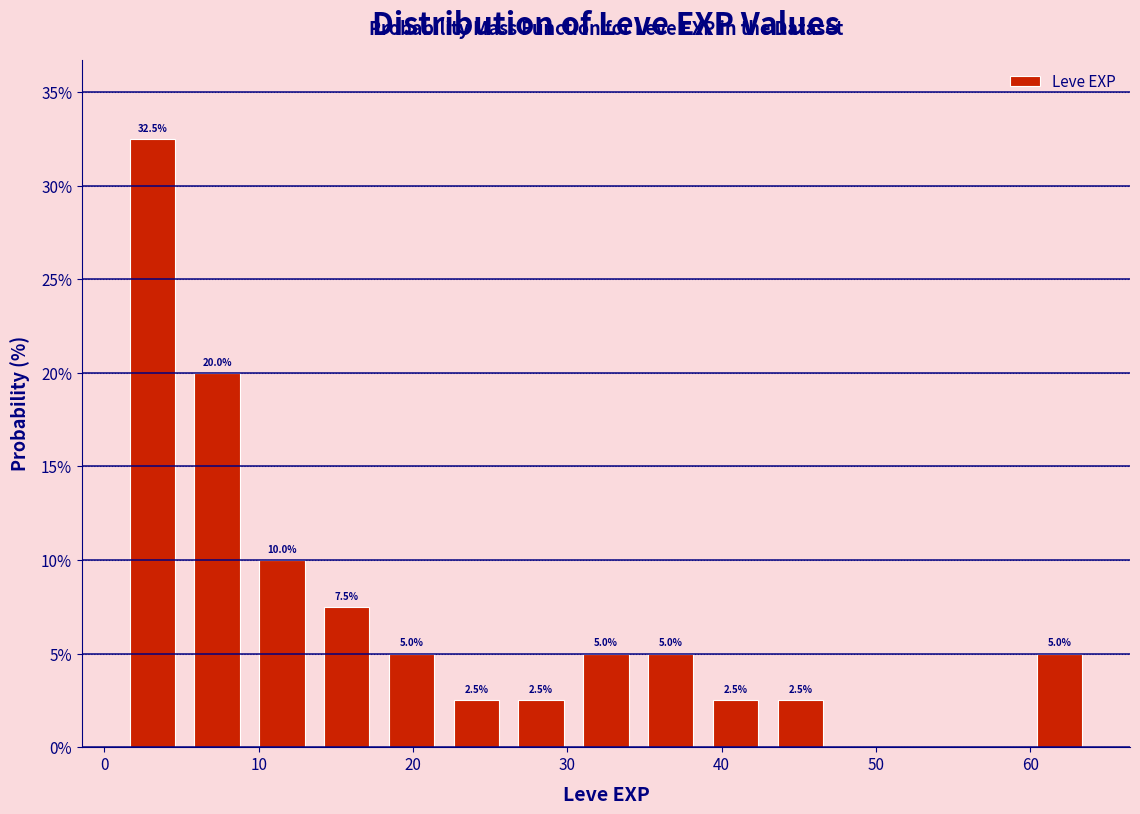

Over which range of the x-axis is the bar tallest?

1.0 to 5.2